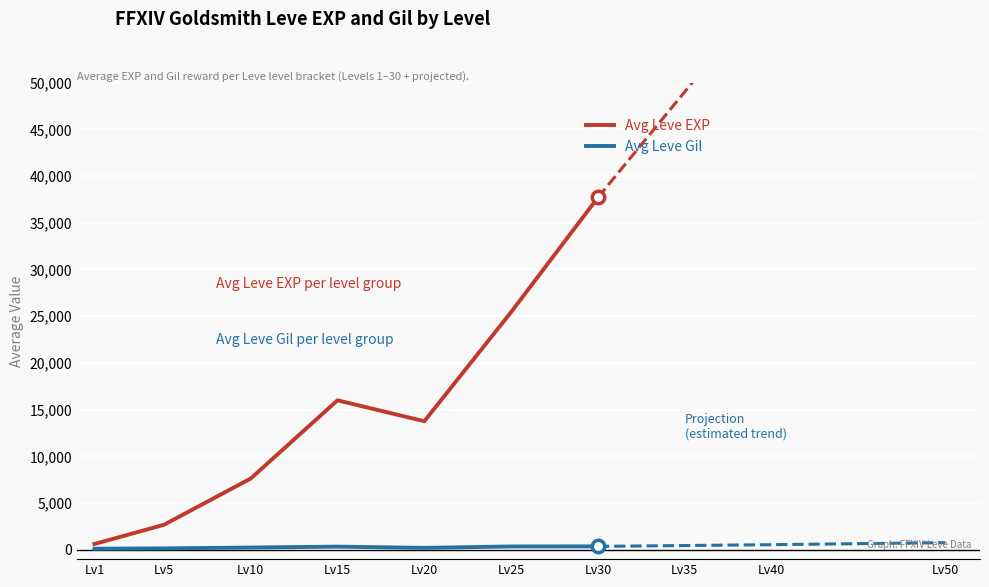

Which series reaches the maximum Y coordinate?

Avg Leve EXP